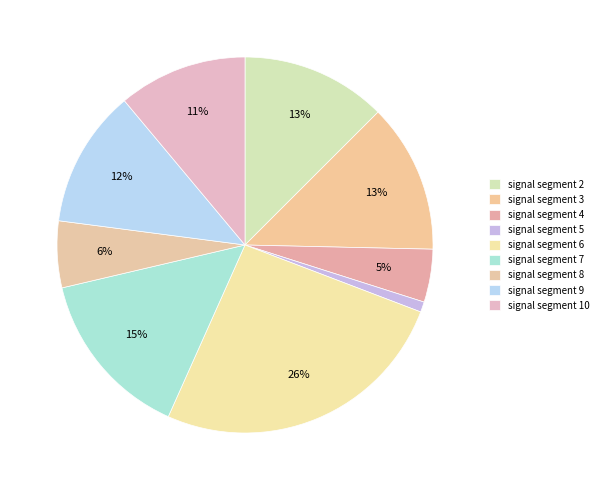

The signal segment 7 slice represents 25% of the pie. True or false?

False